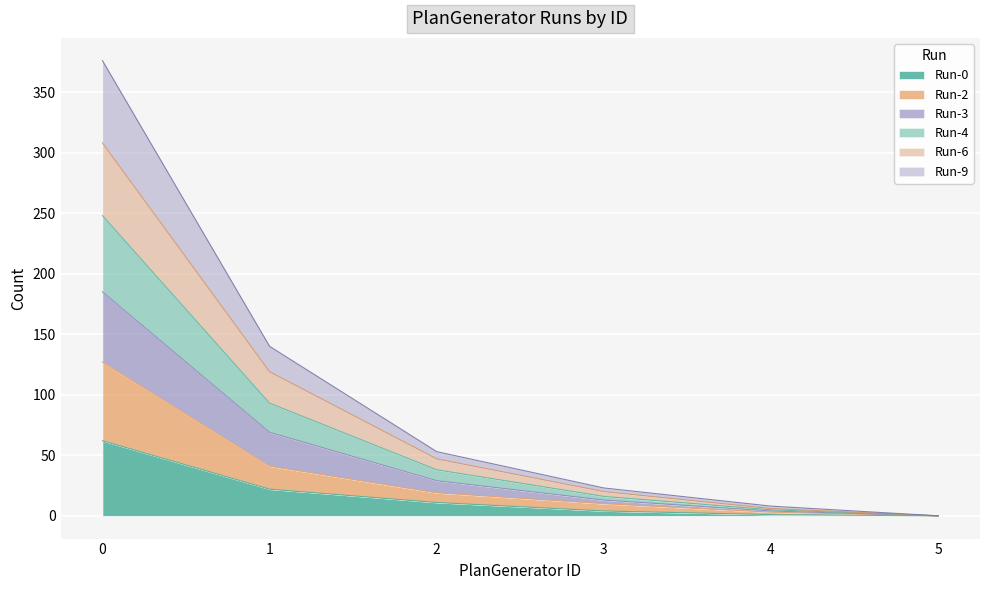

Between 0 and 3, which series saw the biggest shift?

Run-4